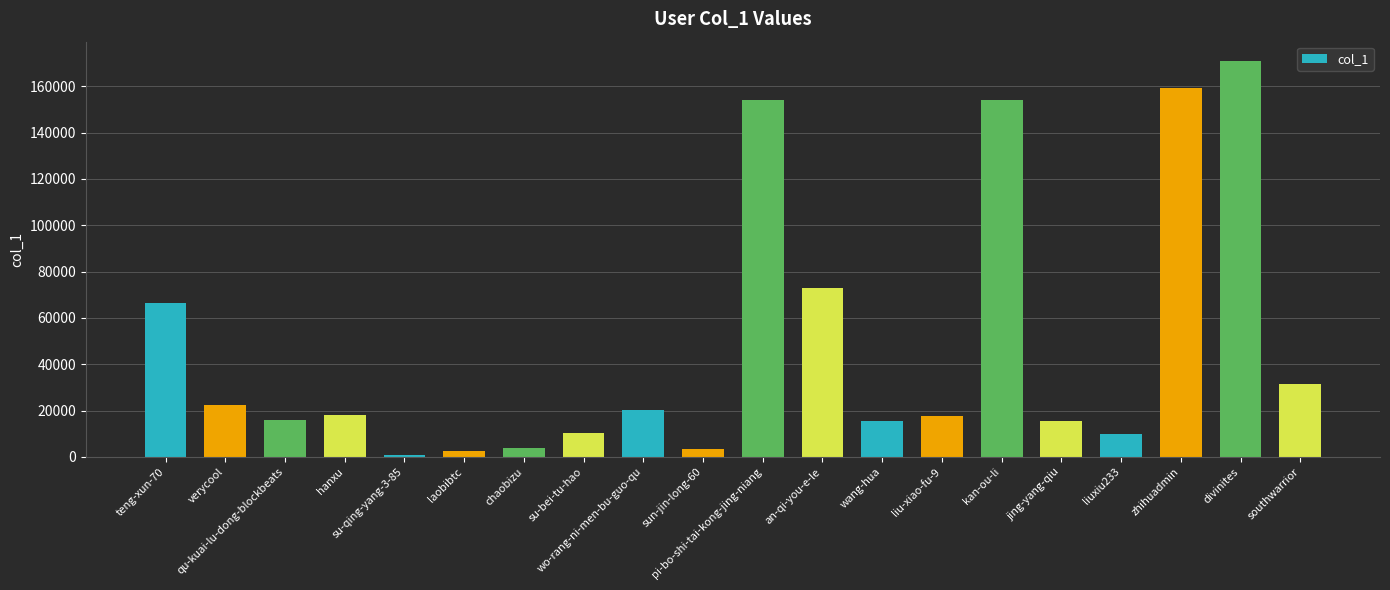

What is the change in value from hanxu to chaobizu?

-14264